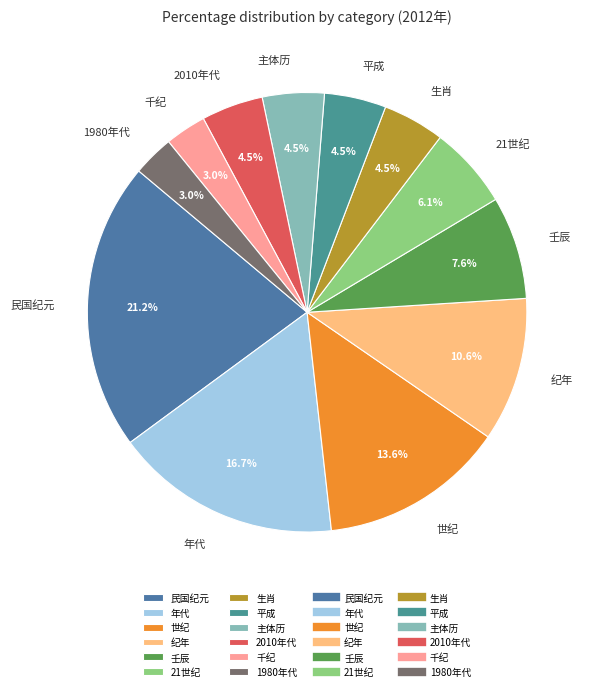

Which category has the biggest portion of the pie?

民国纪元